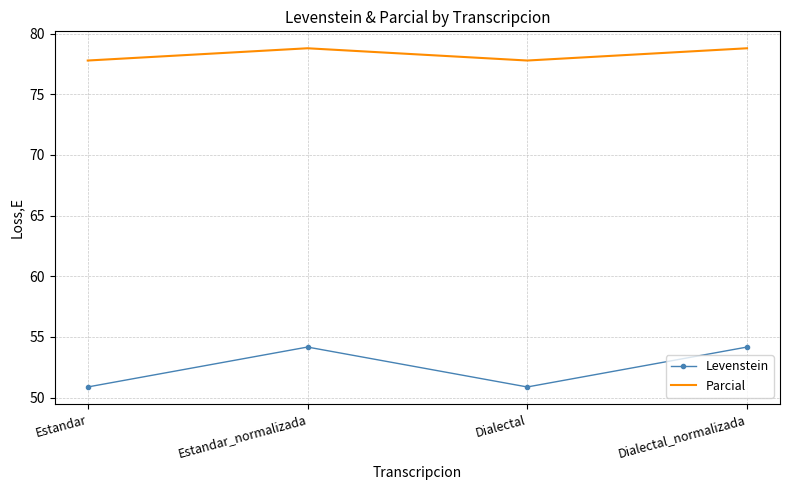

What position from the right is Dialectal?

2